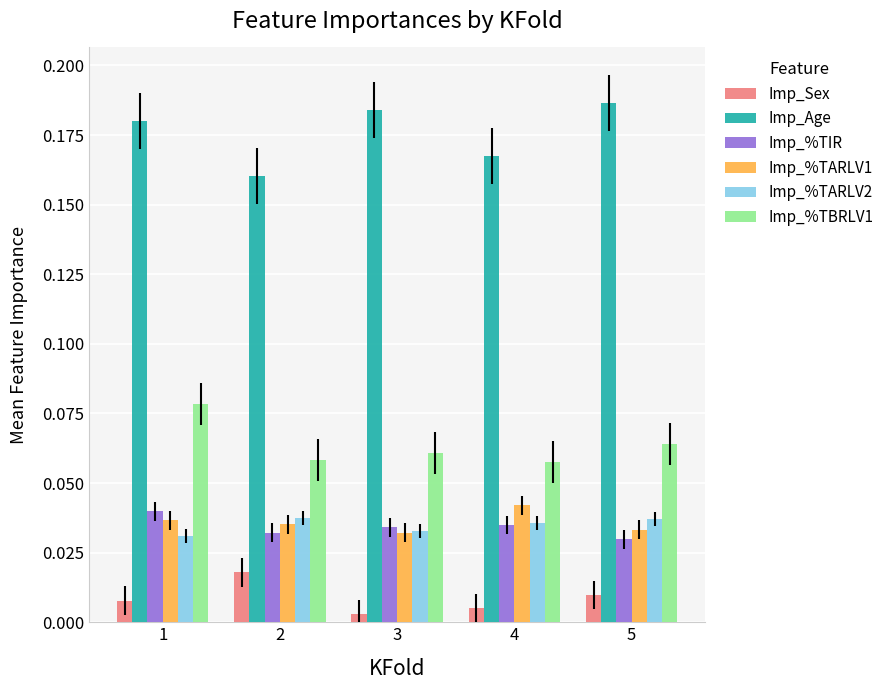

How many groups of bars are there?

5